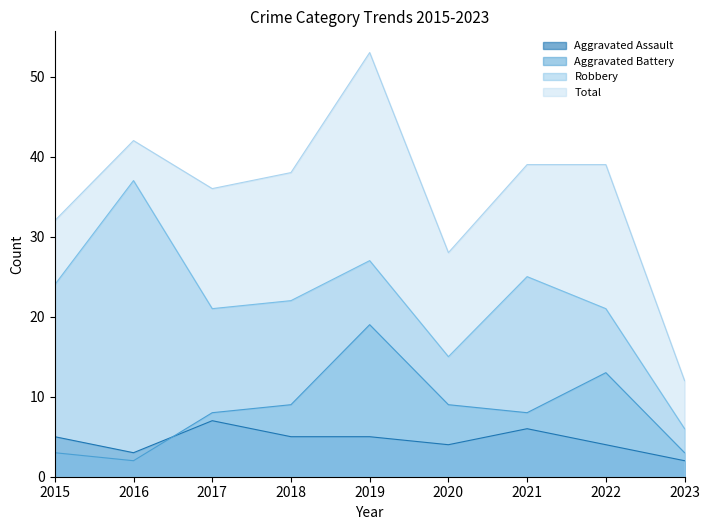

Is it true that Total equals 85 at 2019?

False